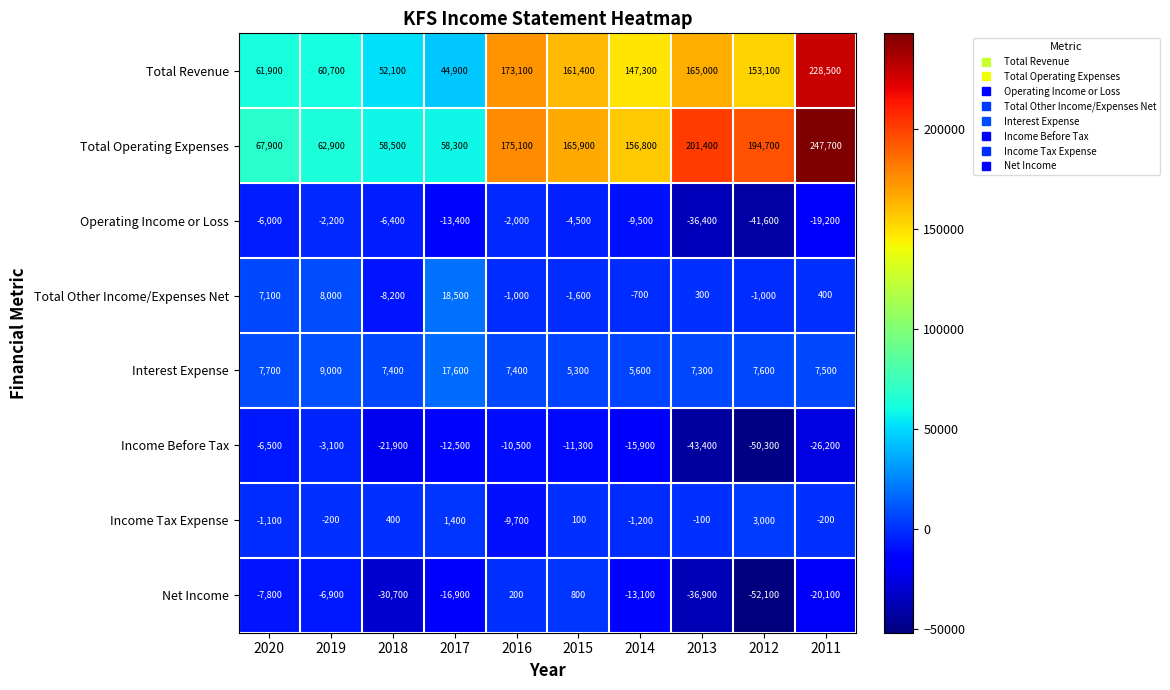

The value of Income Tax Expense at 2015 is 100. True or false?

True